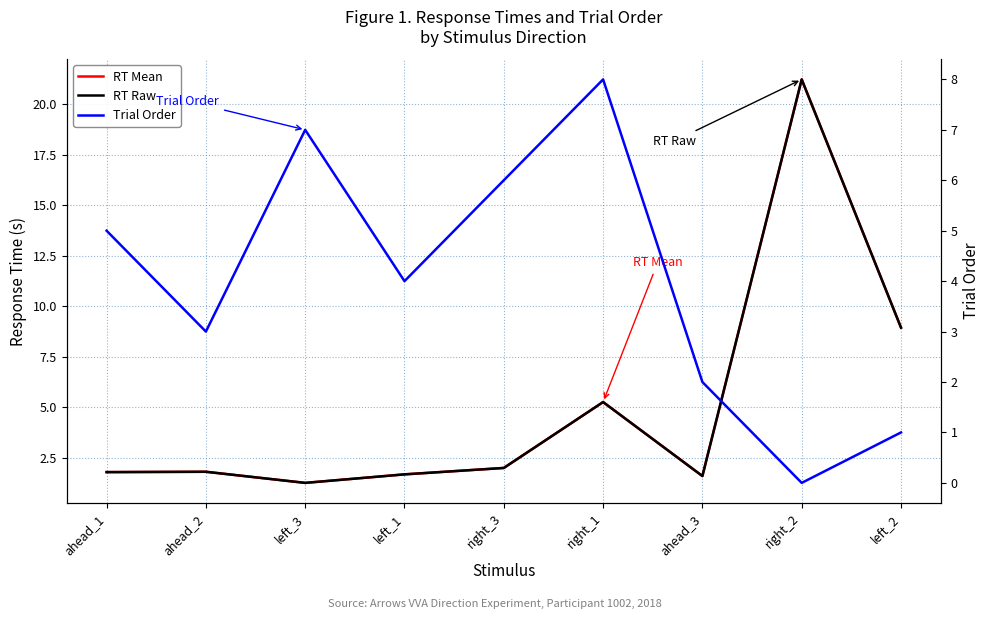

Between which two adjacent categories do Trial Order and RT Mean first intersect?

ahead_3 and right_2